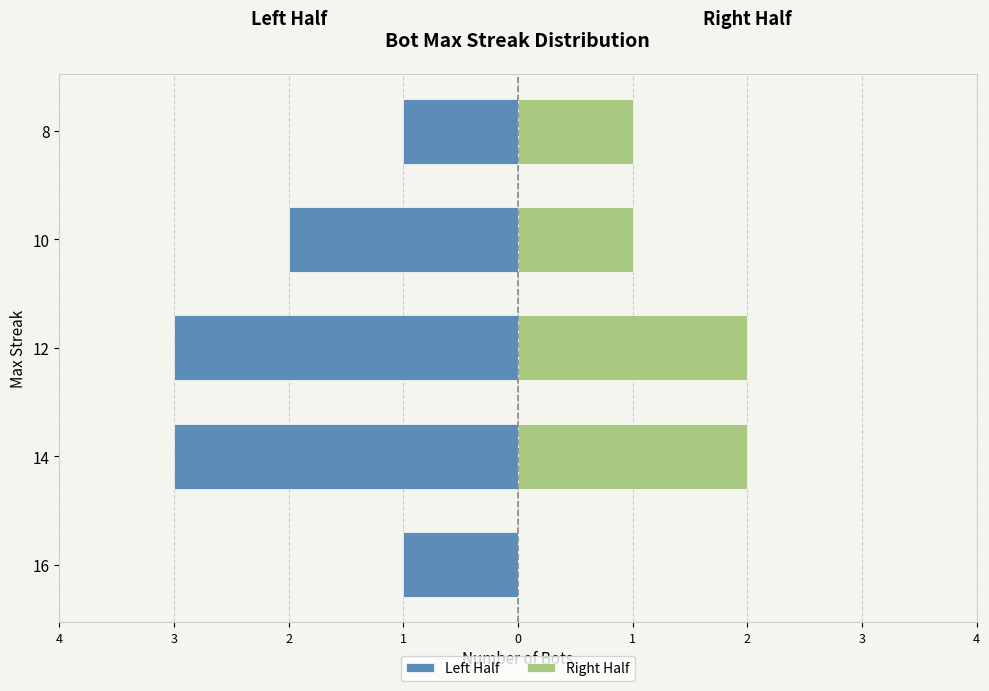

What is the approximate value of Right Half at 10?

1